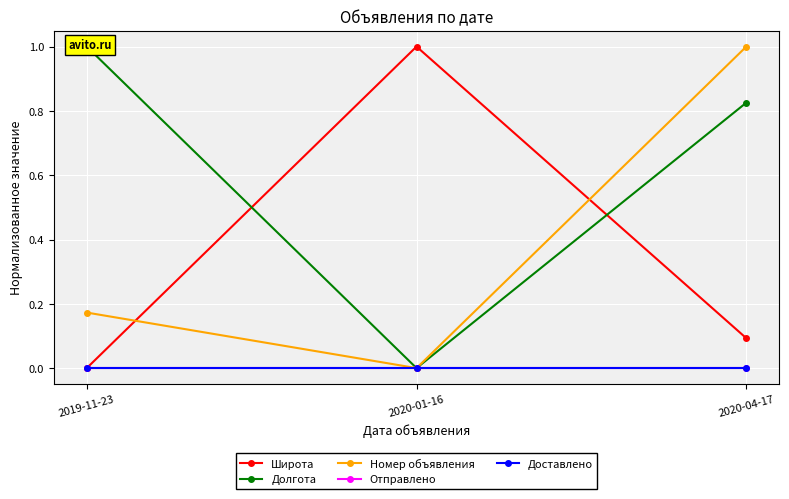

List the series in order of their peak value, lowest first.

Отправлено, Доставлено, Широта, Долгота, Номер объявления